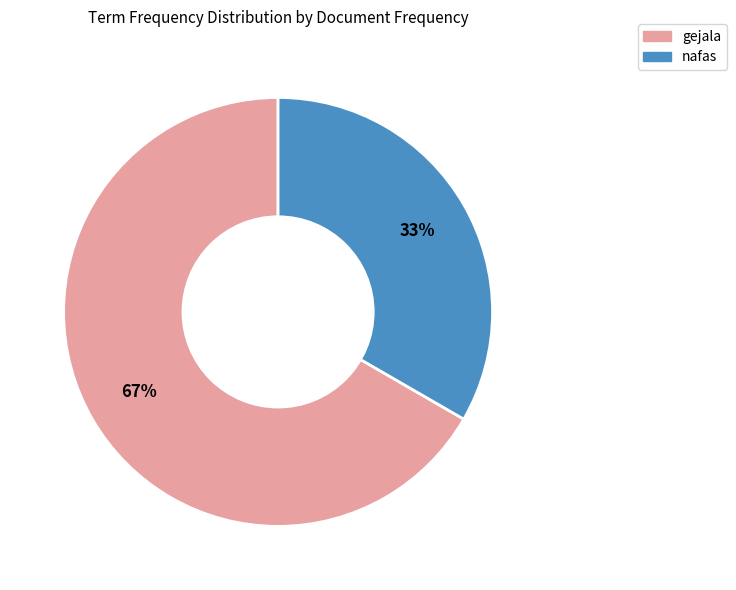

What percentage is the gejala slice, to the nearest percent?

67%